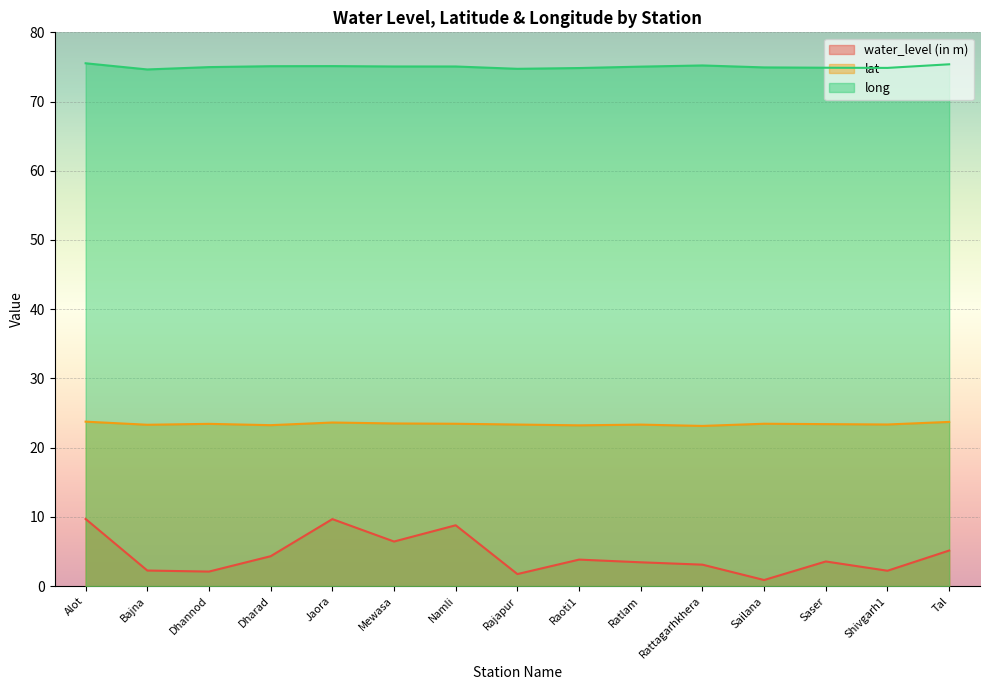

True or false: lat and water_level (in m) cross at least once.

False